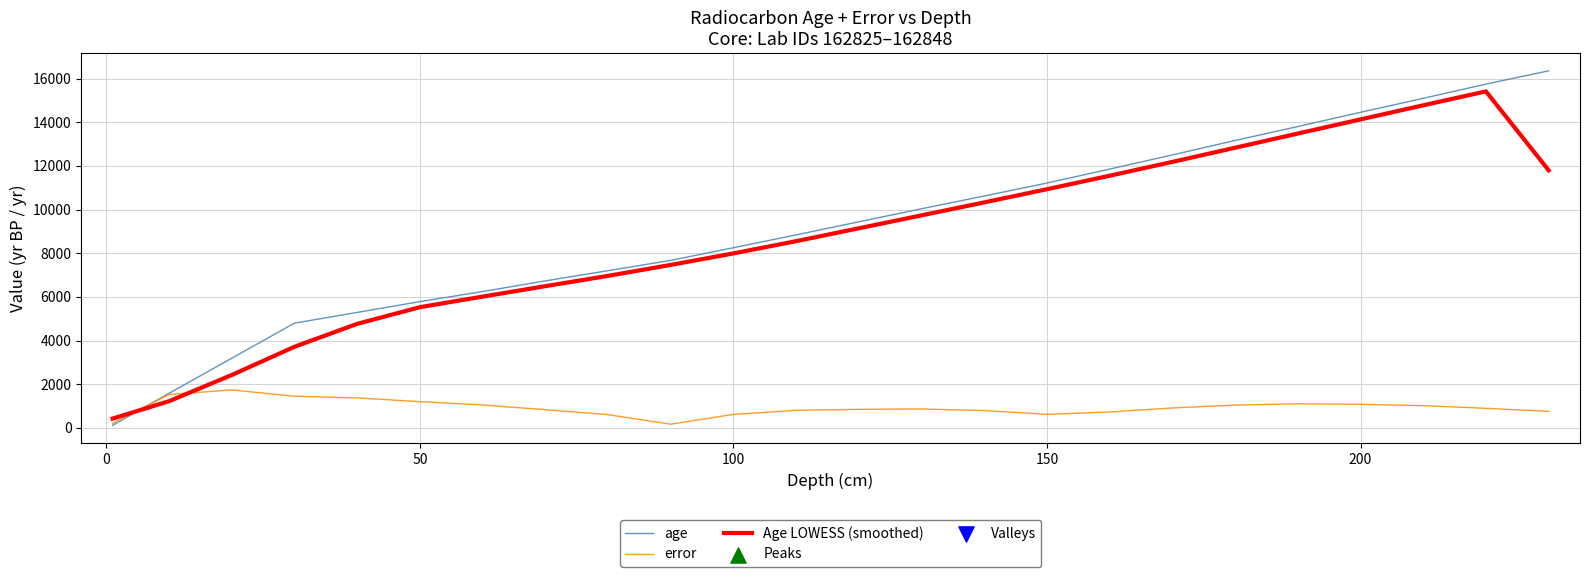

Which series has the widest spread of values?

age